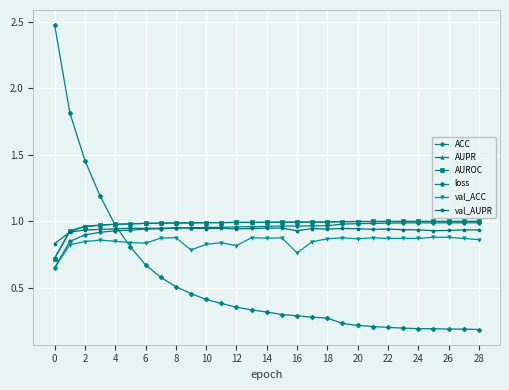

Which series has the largest range (max minus min)?

loss